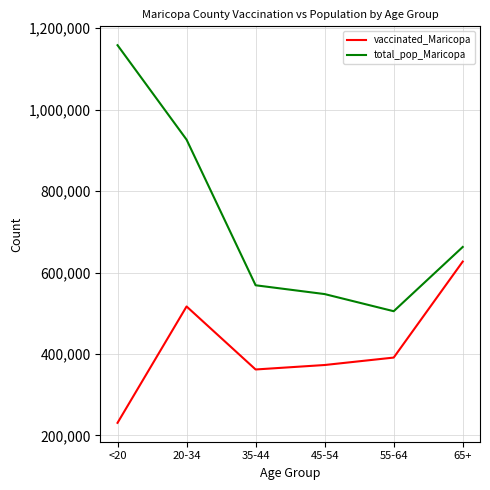

Reading right to left, extract all data points from this chart.

vaccinated_Maricopa: 626910	391173	372917	361945	516670	230925
total_pop_Maricopa: 662762	504994	547064	568691	926230	1158094